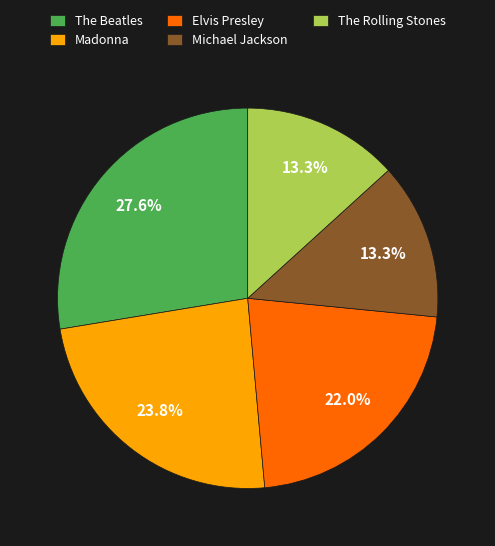

What percentage is NOT represented by Michael Jackson?

86.7%